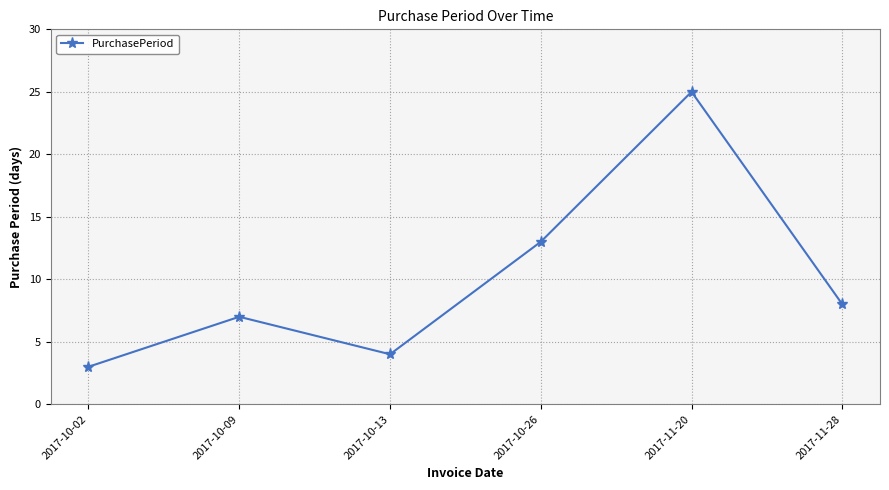

How many interior local peaks (higher than both neighbors) does the data have?

2